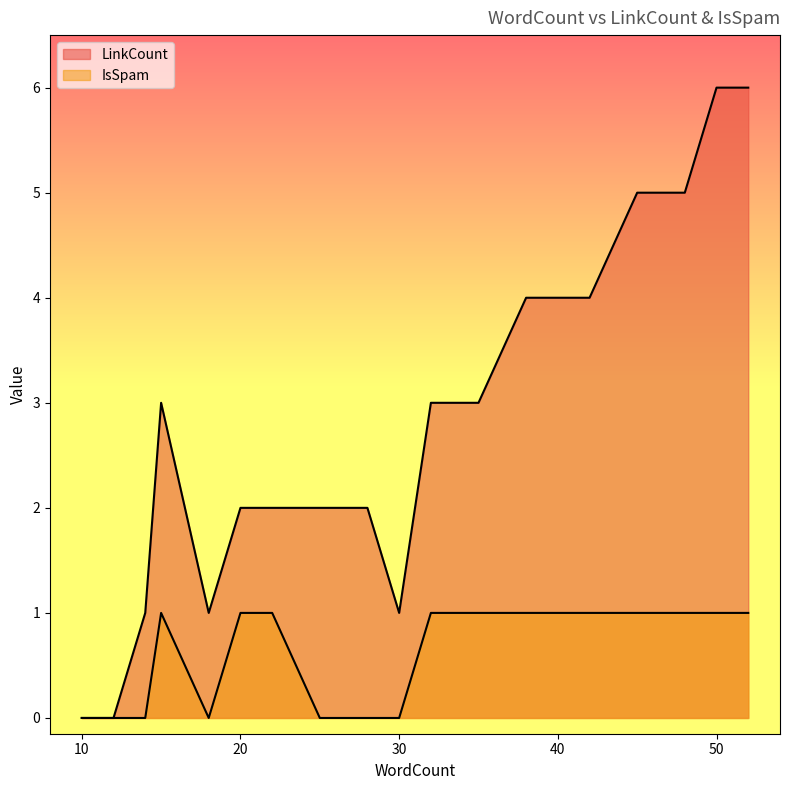

What is the value of the IsSpam point at the 16th from the left?

1